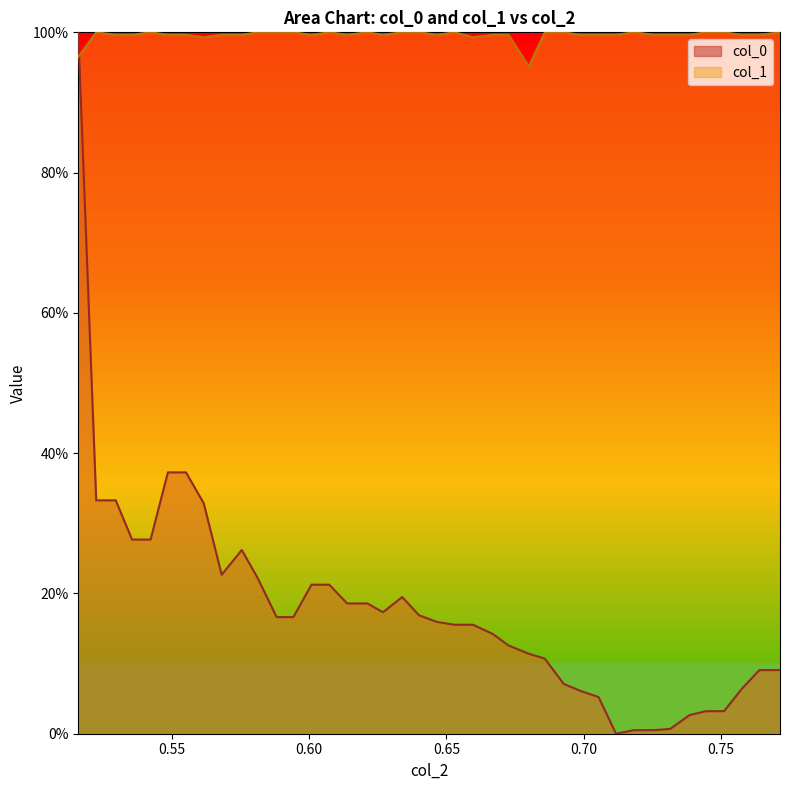

Rank the series by their average value, from lowest to highest.

col_0, col_1